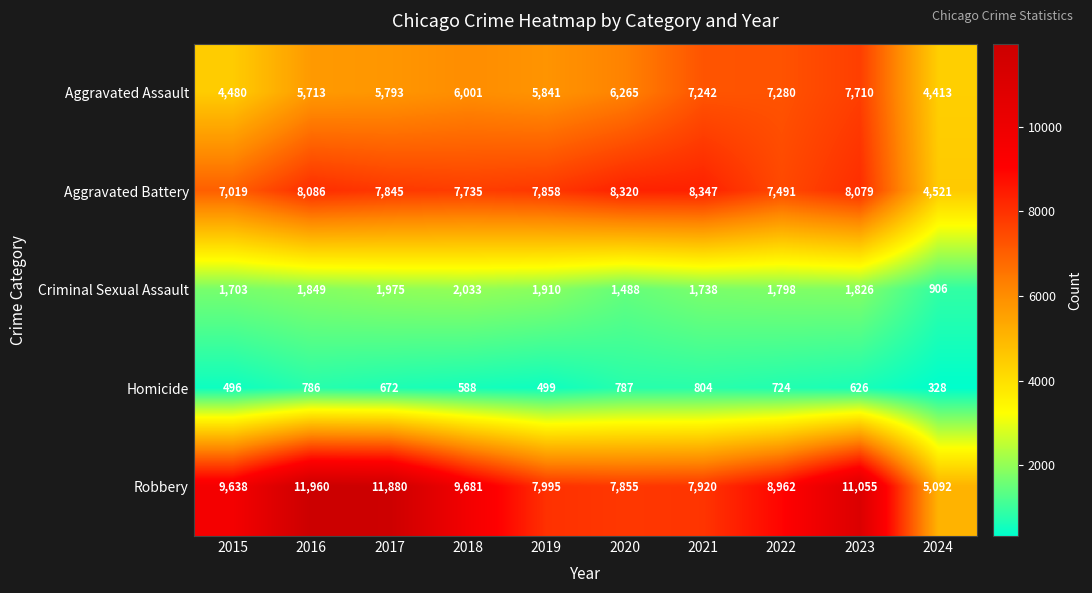

At which label does Homicide first exceed 672?

2016